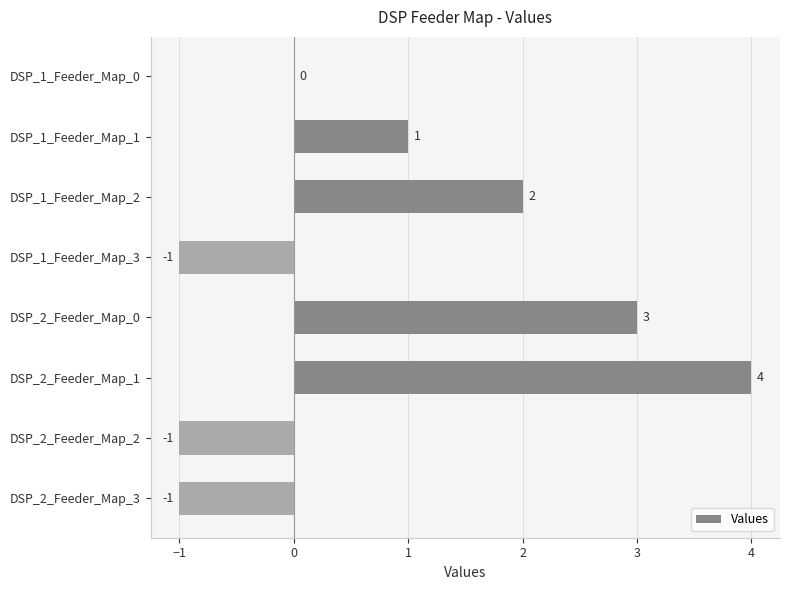

Between DSP_2_Feeder_Map_3 and DSP_1_Feeder_Map_2, which is larger?

DSP_1_Feeder_Map_2